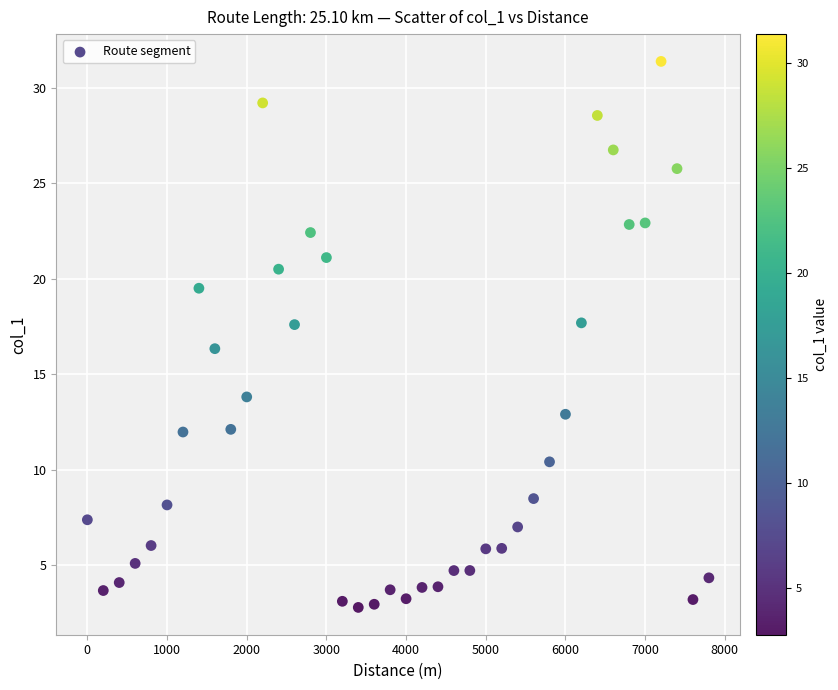

What is the range of X values (max minus min)?

7800.0